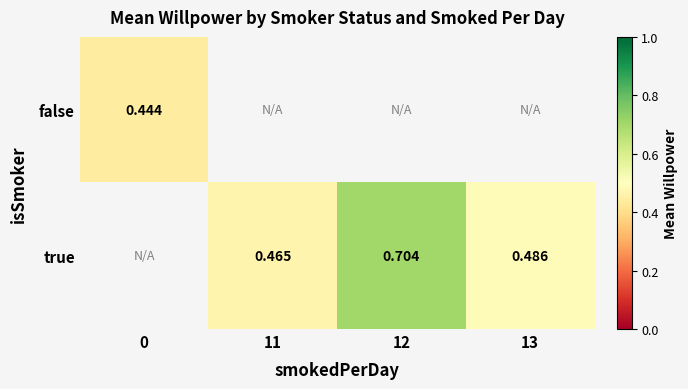

How many positive values does the true series have?

3